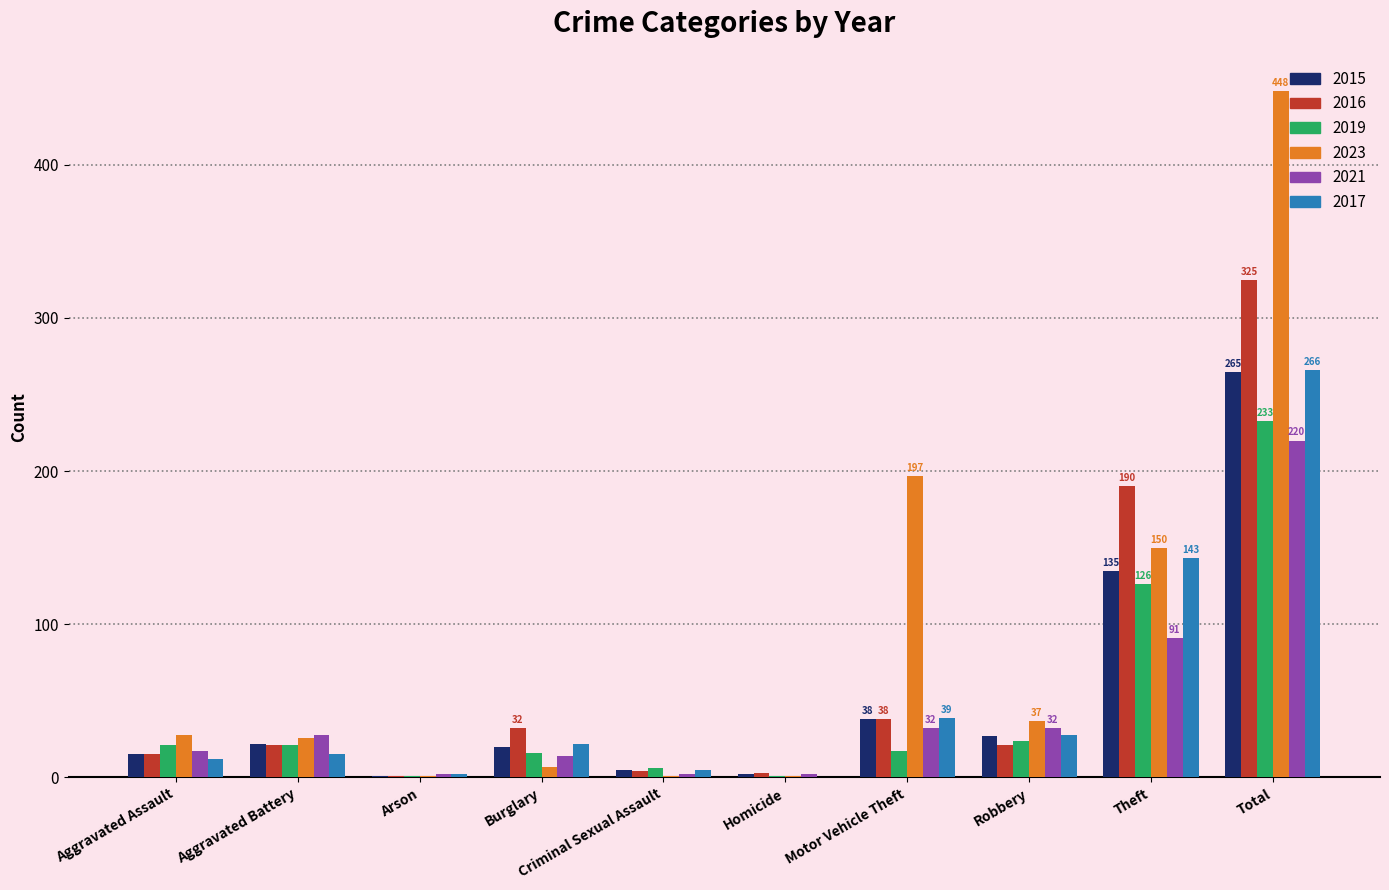

Is it true that 2021 equals 2 at Criminal Sexual Assault?

True